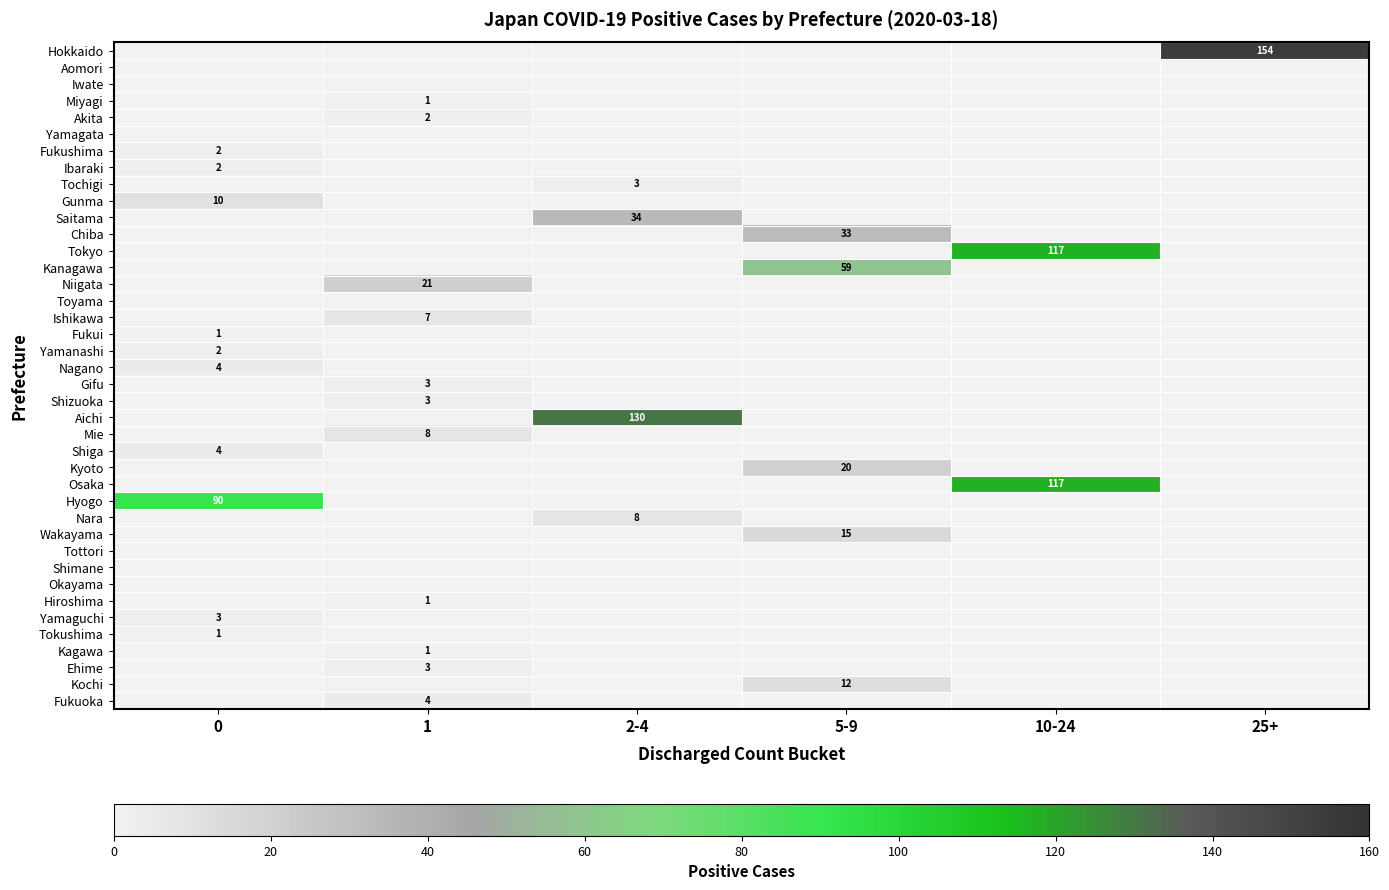

At which category is the sum across all series the highest?

10-24